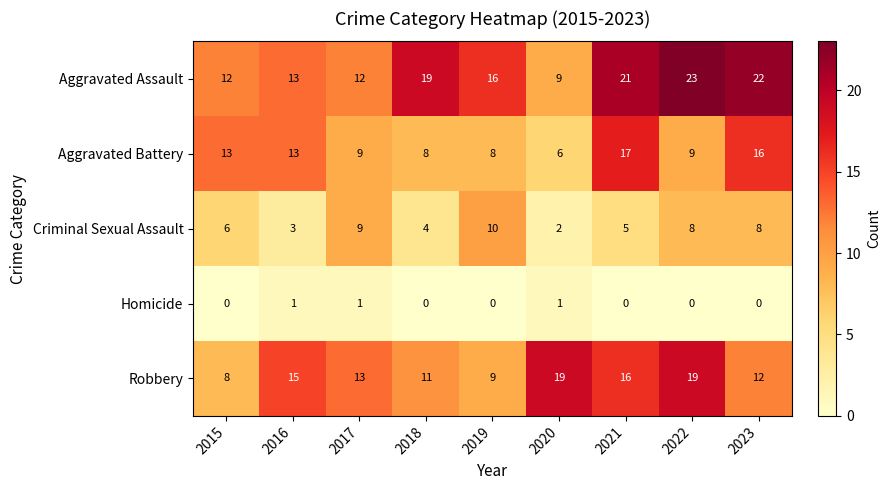

What is the maximum value shown in the chart?

23